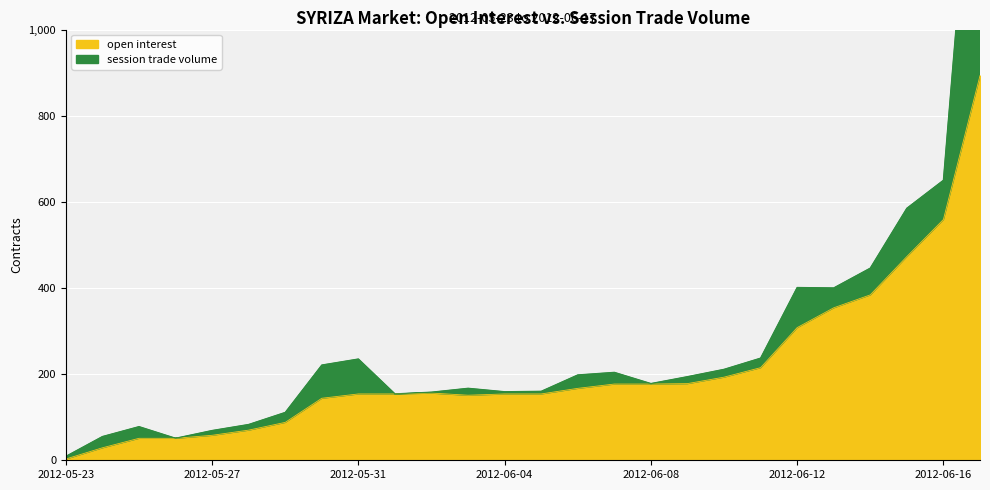

Rank the categories by value from highest to lowest.

2012-06-17, 2012-06-16, 2012-06-15, 2012-06-14, 2012-06-13, 2012-06-12, 2012-06-11, 2012-06-10, 2012-06-09, 2012-06-07, 2012-06-08, 2012-06-06, 2012-06-02, 2012-05-31, 2012-06-01, 2012-06-04, 2012-06-05, 2012-06-03, 2012-05-30, 2012-05-29, 2012-05-28, 2012-05-27, 2012-05-25, 2012-05-26, 2012-05-24, 2012-05-23